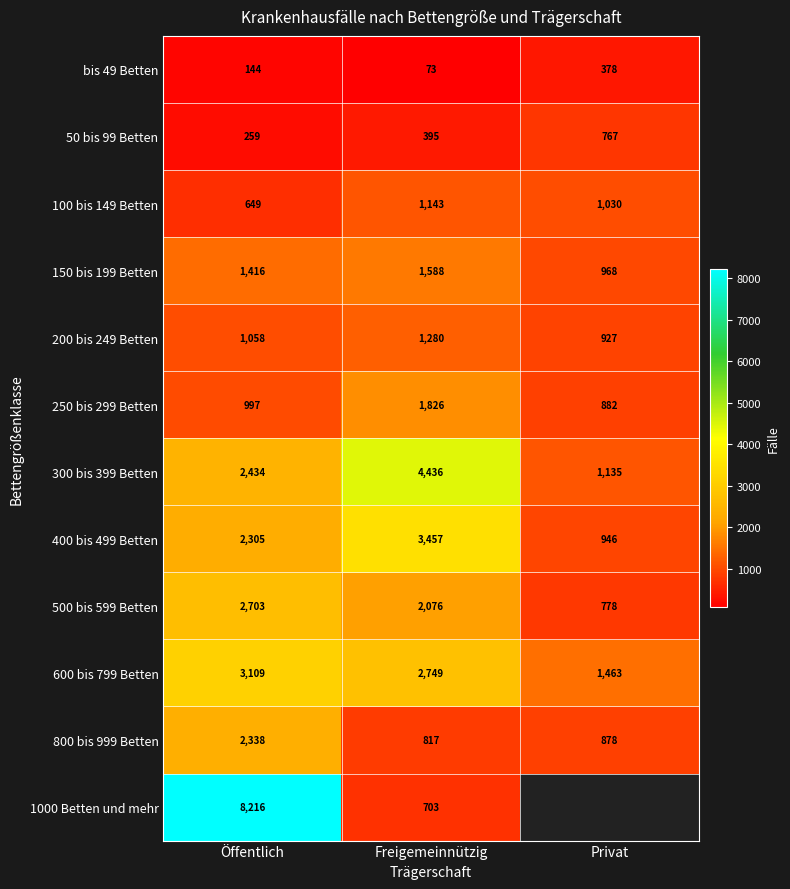

The 200 bis 249 Betten series shows 289 at Privat. True or false?

False